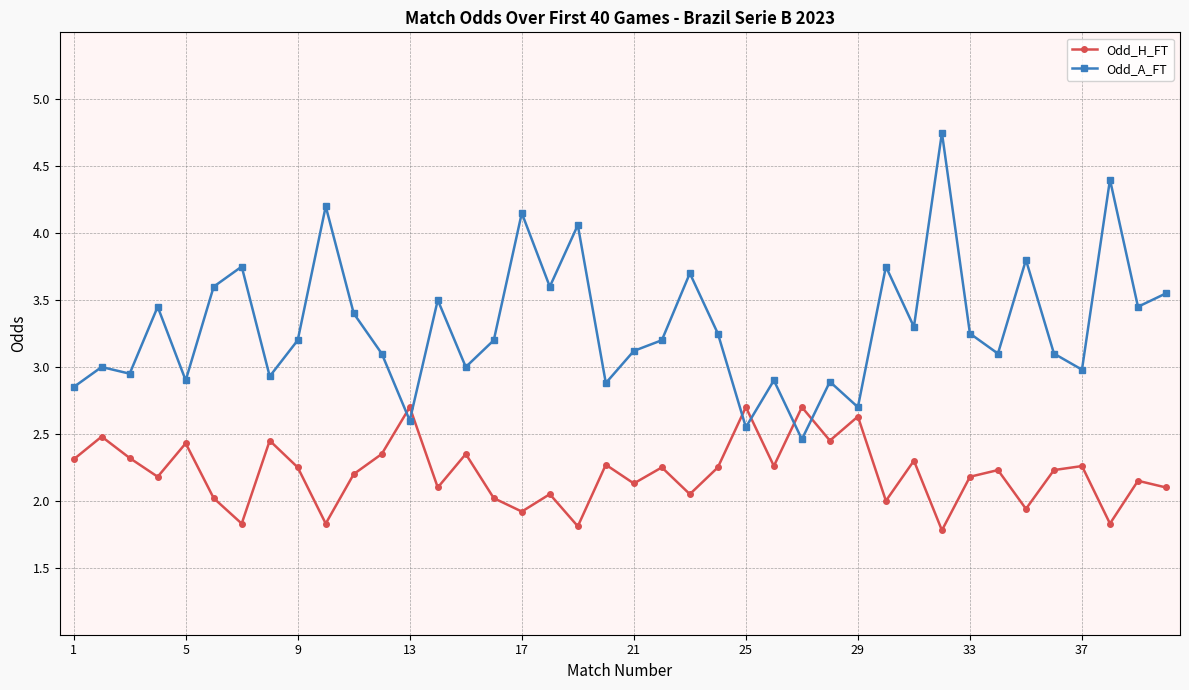

Which series has the largest total across all categories?

Odd_A_FT